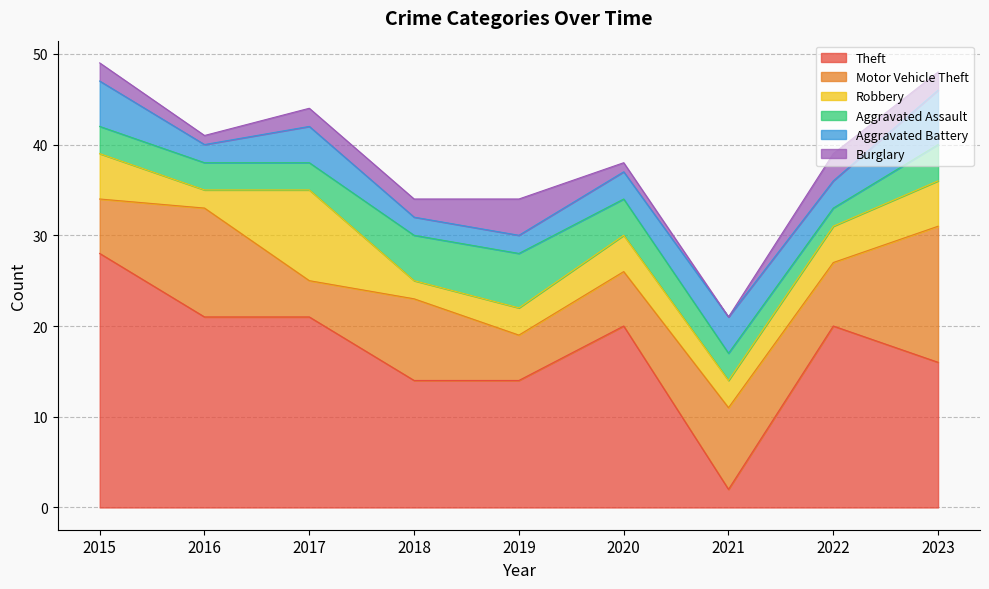

What is the sum of all Motor Vehicle Theft values?

73